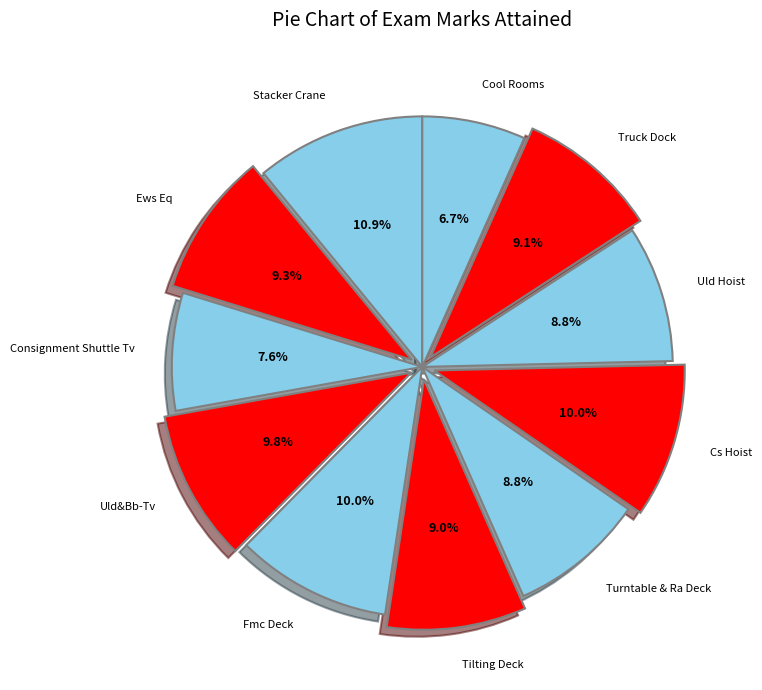

Is there any slice that represents more than half of the pie?

No